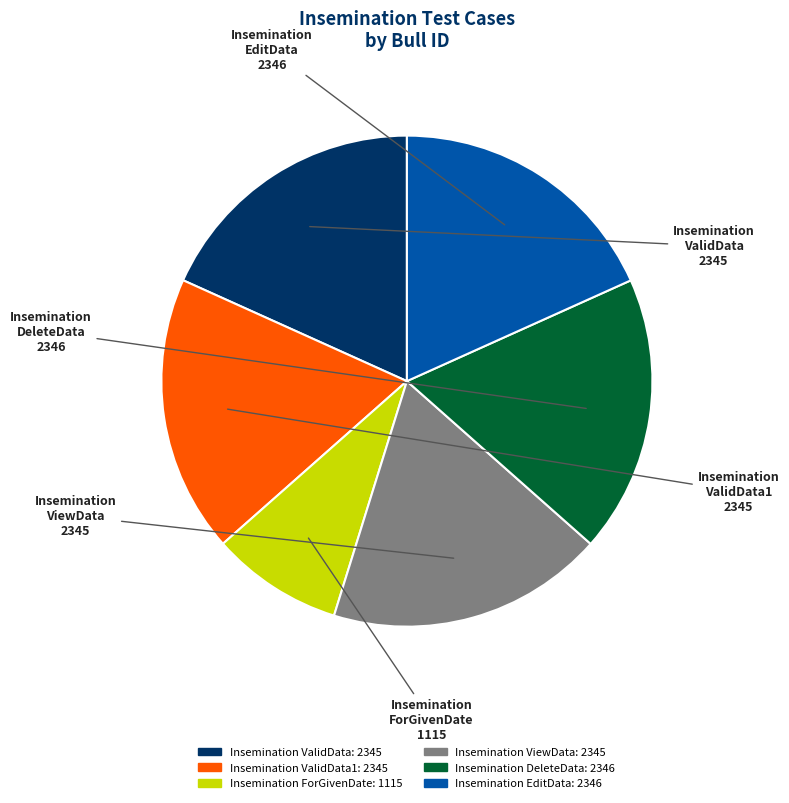

Is there any slice that represents more than half of the pie?

No